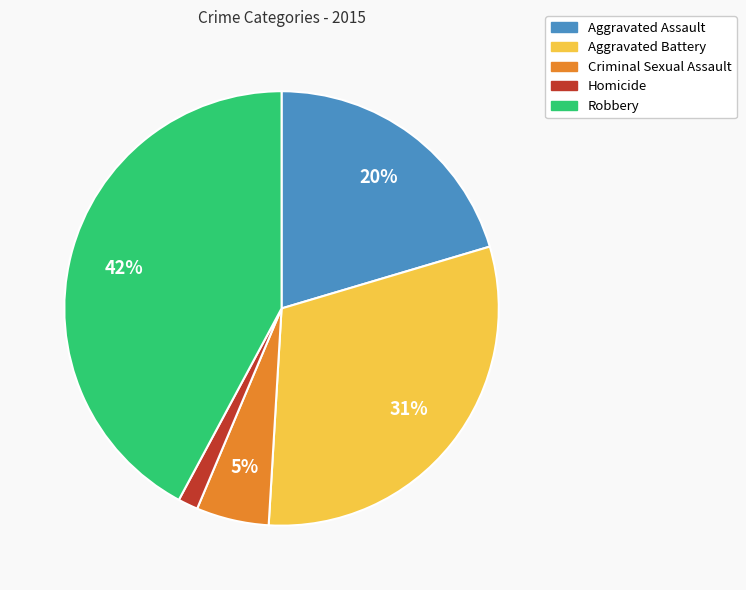

Which has a higher value, Homicide or Aggravated Battery?

Aggravated Battery